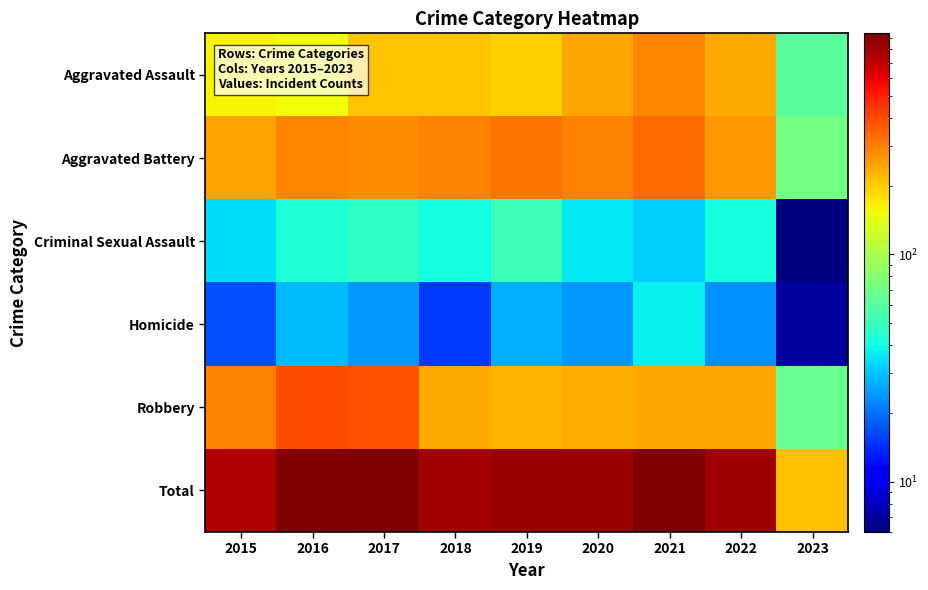

At which category does the chart reach its peak across all series?

2021